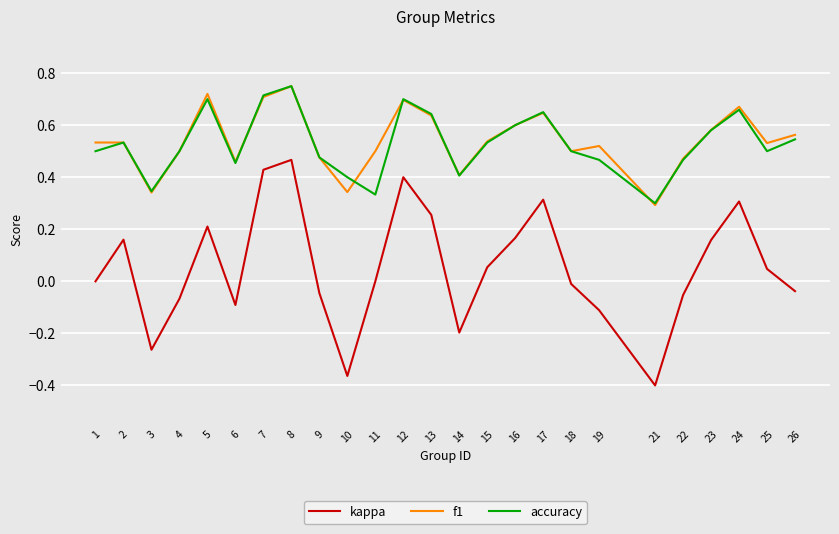

At 11, list the series in order from largest to smallest.

f1, accuracy, kappa